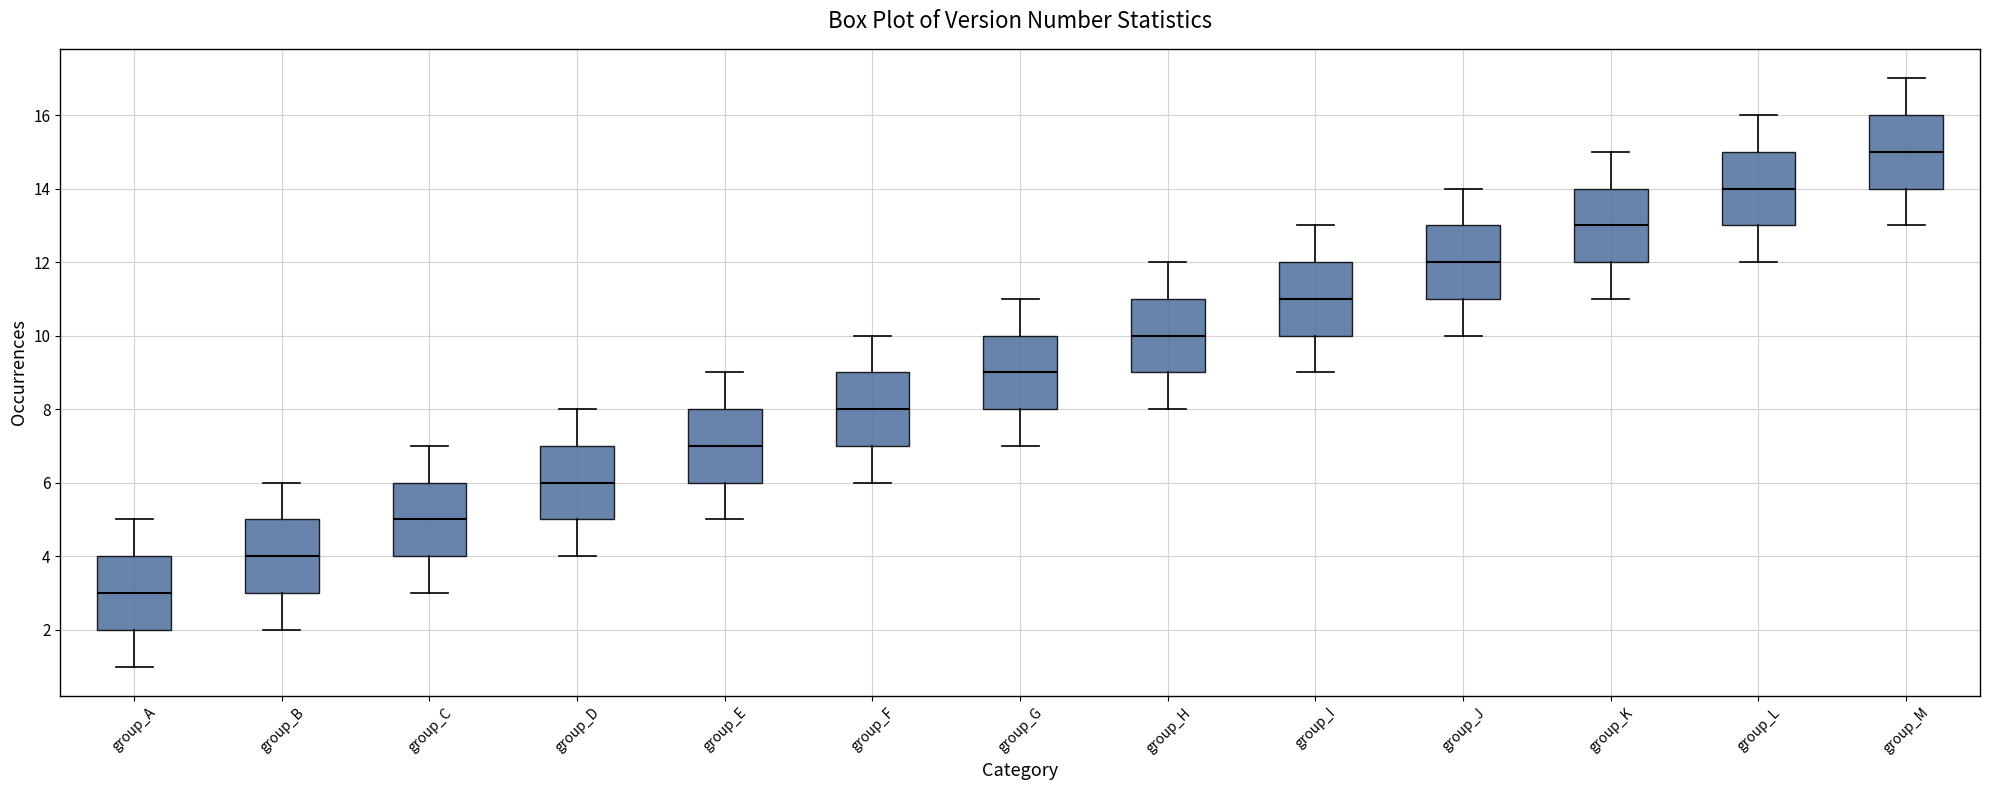

Which box has the highest median line?

group_M